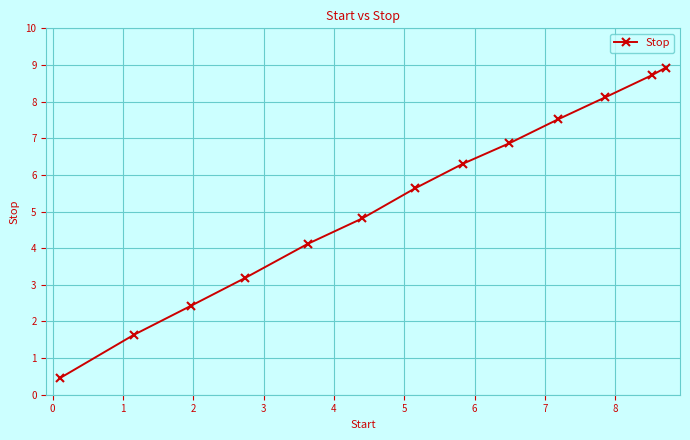

What is the value of the 4th point from the left?

3.2